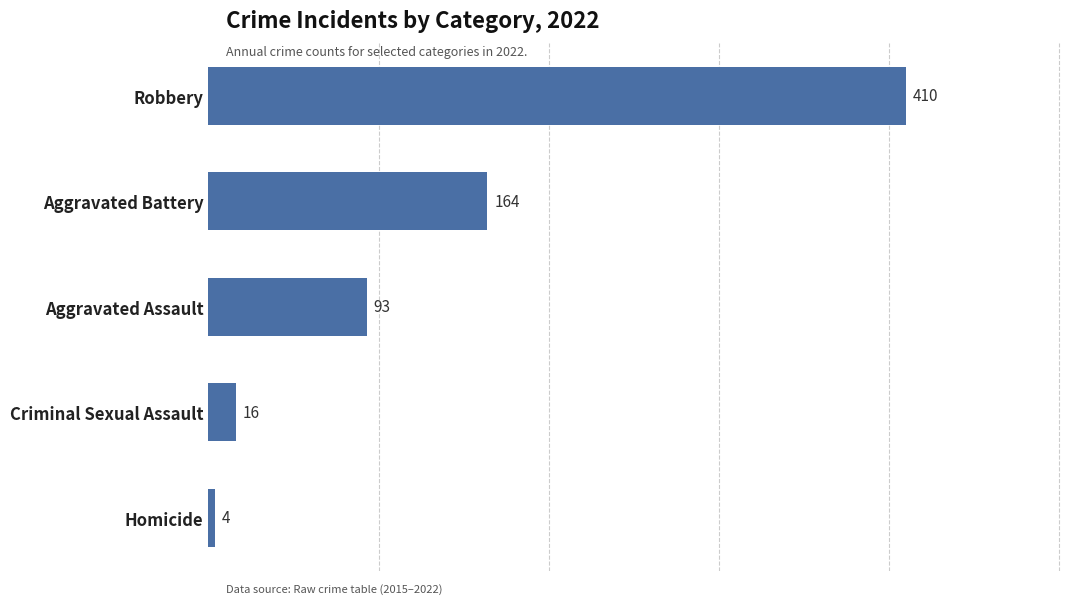

How many data points are less than 93?

2